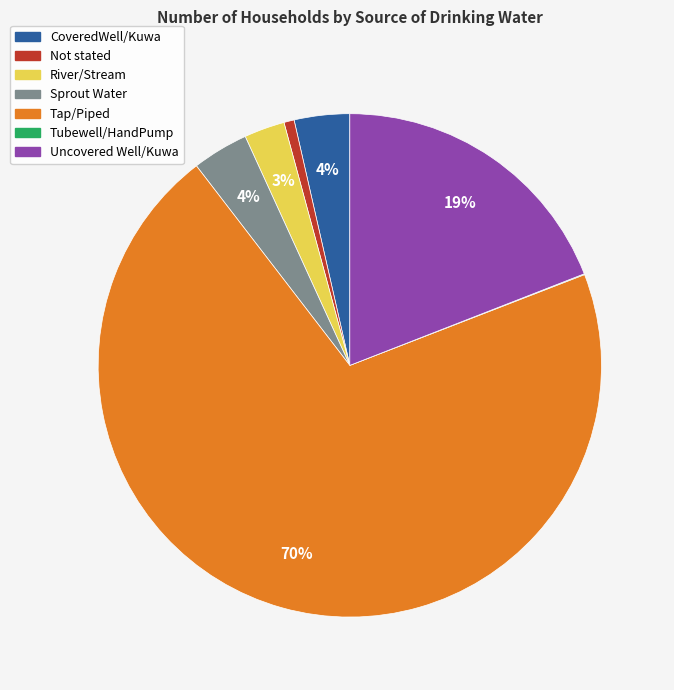

What is the largest slice in the pie chart?

Tap/Piped